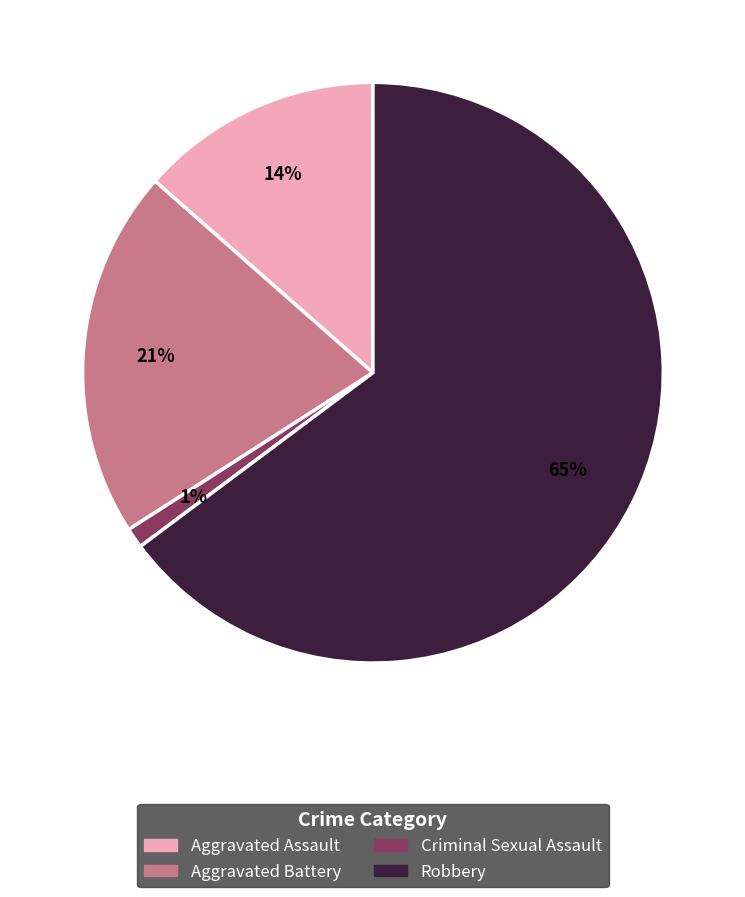

To the nearest percent, what is the average slice percentage?

25%